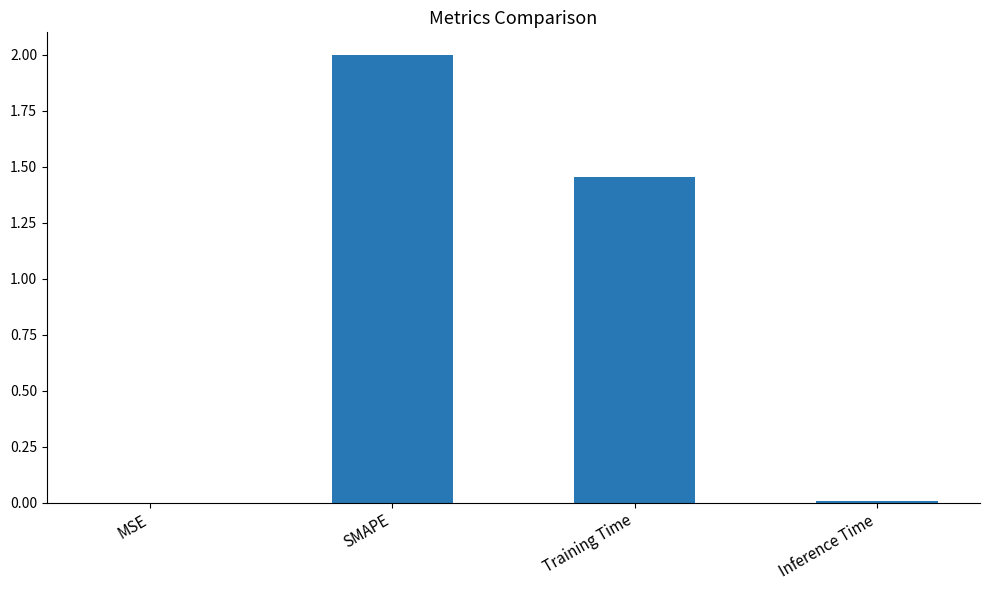

What is the average value?

0.9